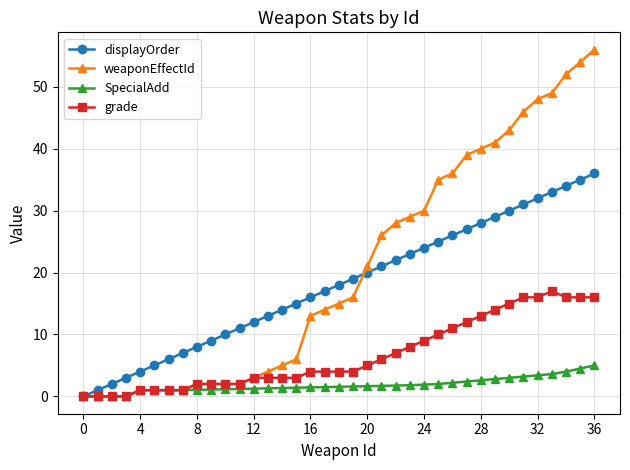

Rank the series by their maximum value, from highest to lowest.

weaponEffectId, displayOrder, grade, SpecialAdd